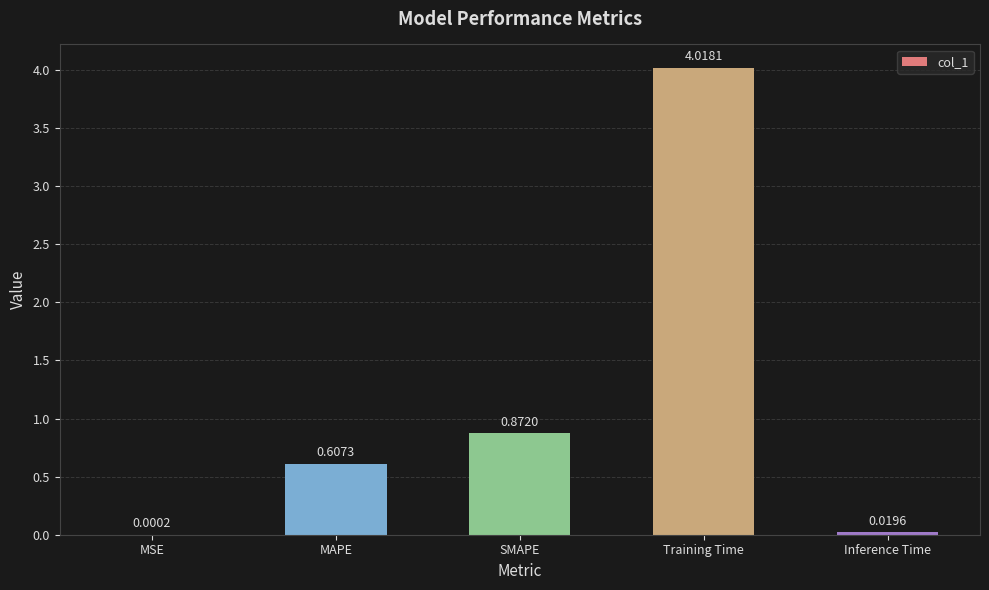

What is the change in value from MSE to MAPE?

+0.6